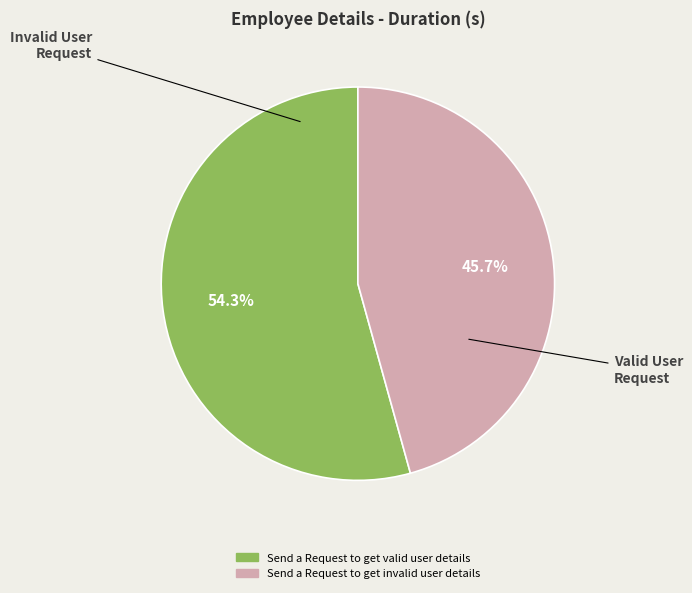

Does Send a Request to get valid user details represent more than half of the total?

Yes